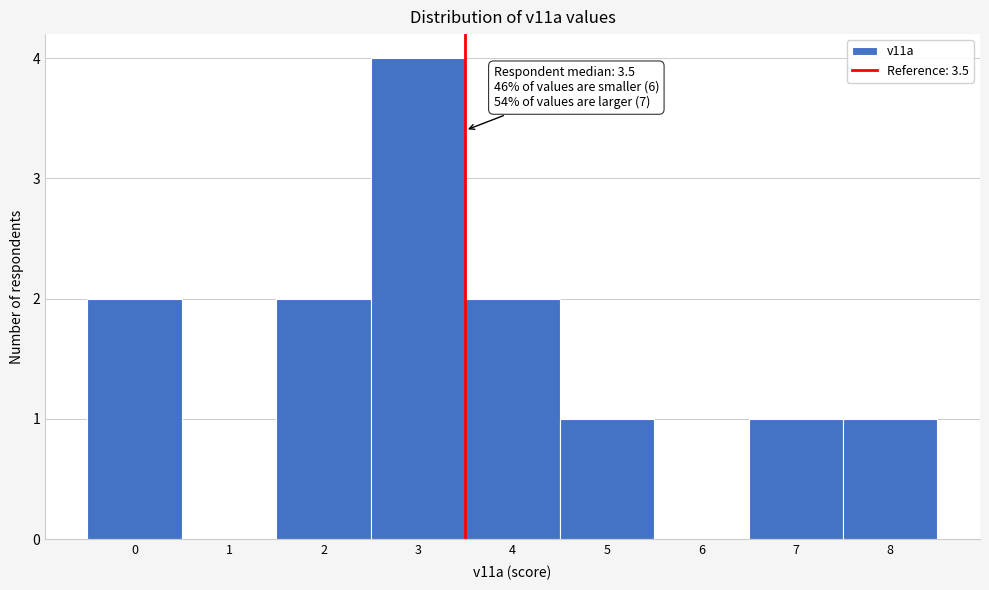

Which range on the x-axis has the tallest bar?

2.5 to 3.5